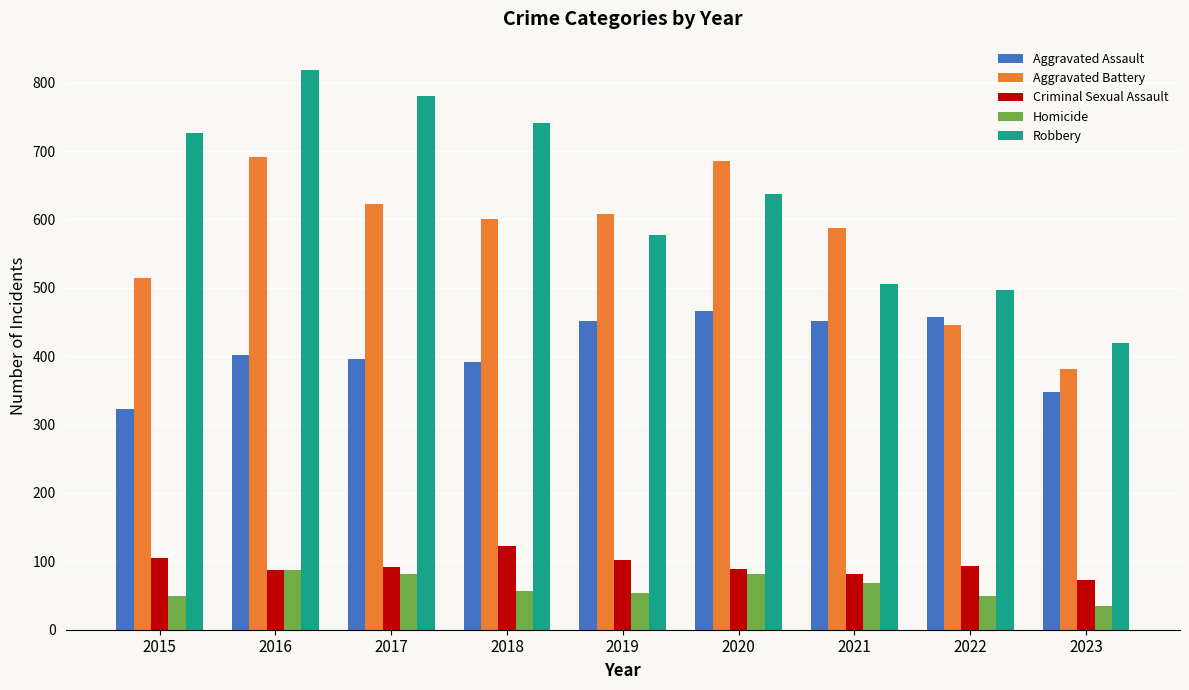

Which series has the widest spread of values?

Robbery